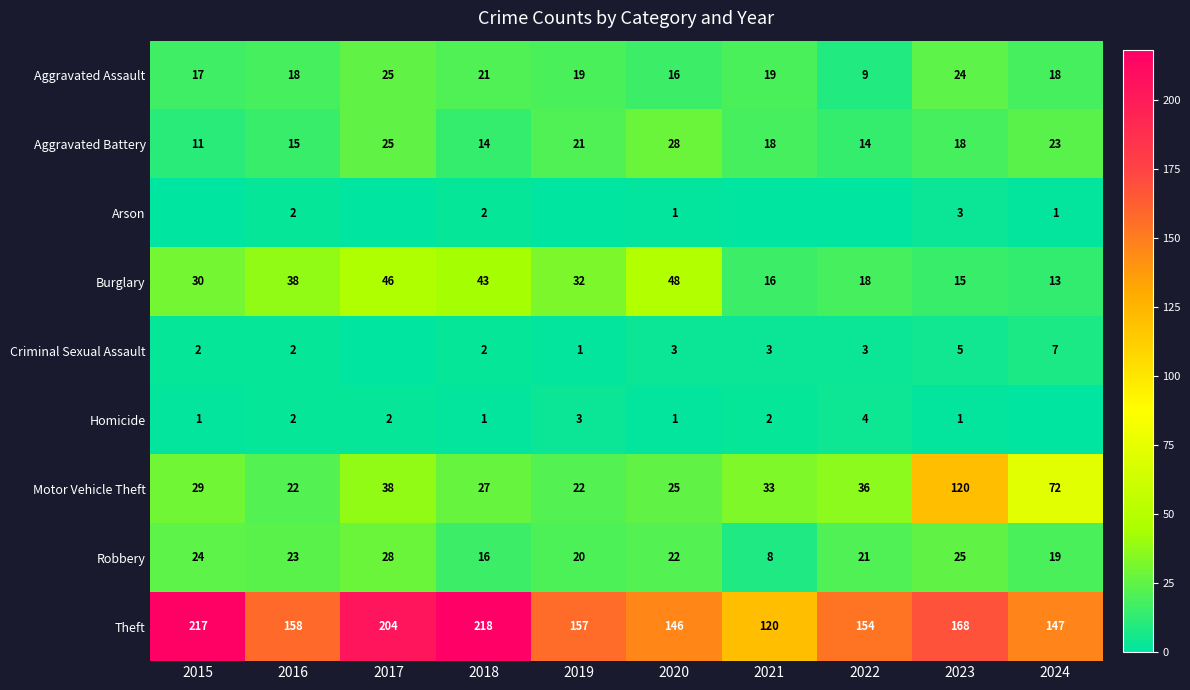

The Aggravated Assault series shows 26 at 2019. True or false?

False